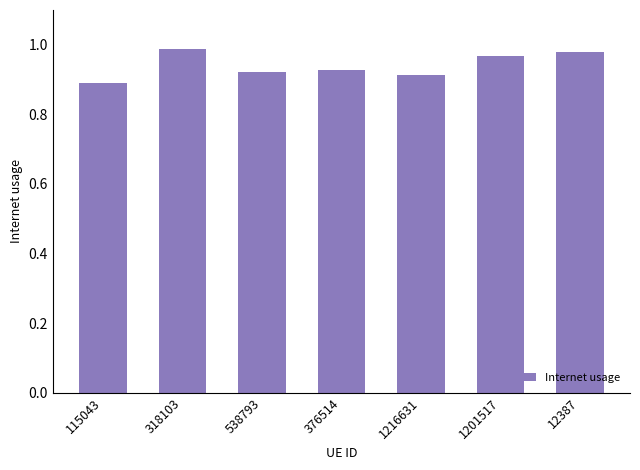

Which label corresponds to the smallest value in the chart?

115043